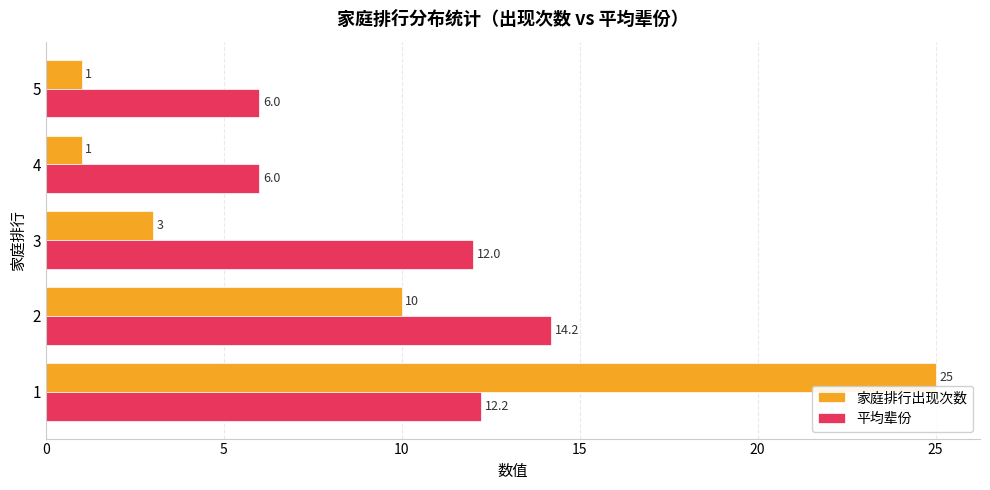

What is the sum of all 平均辈份 values?

50.4